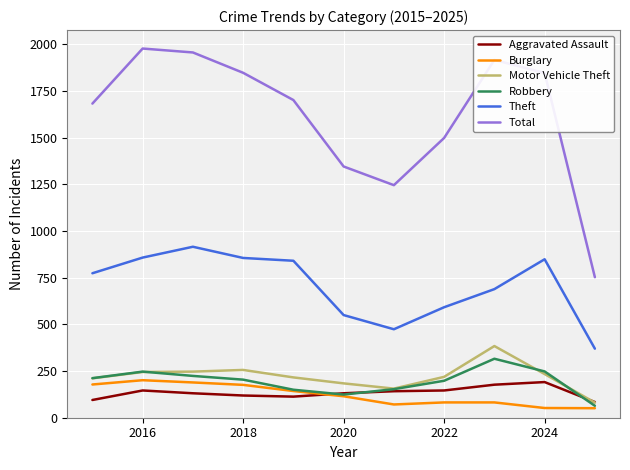

In Theft, how many points are higher than both neighbors (excluding endpoints)?

2